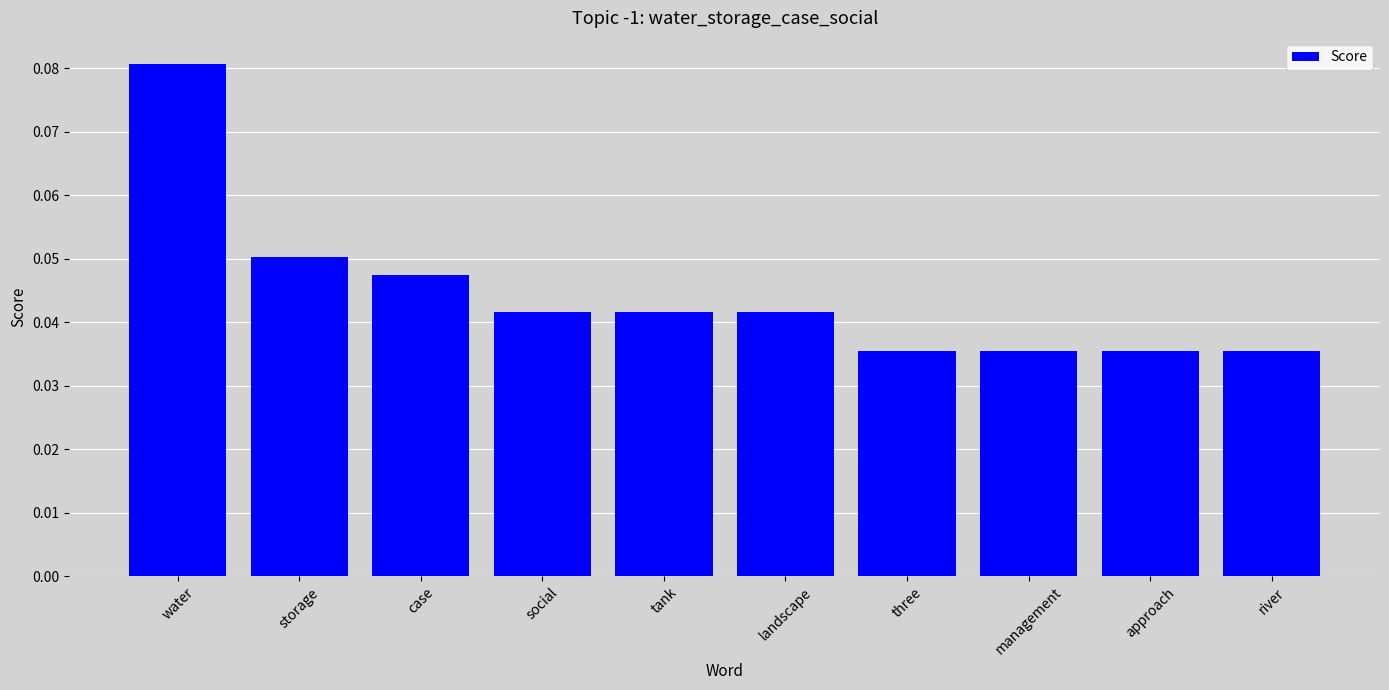

The chart shows a value of 0.1 at social. True or false?

False